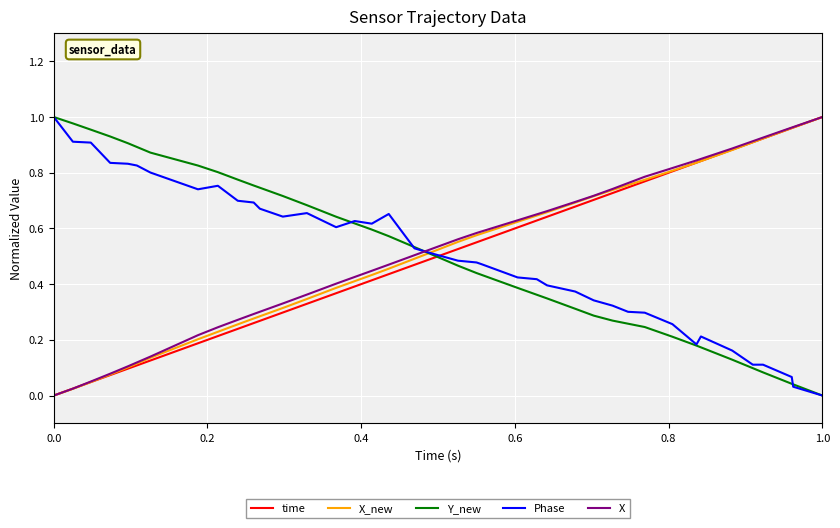

How many times do time and Phase cross each other?

1